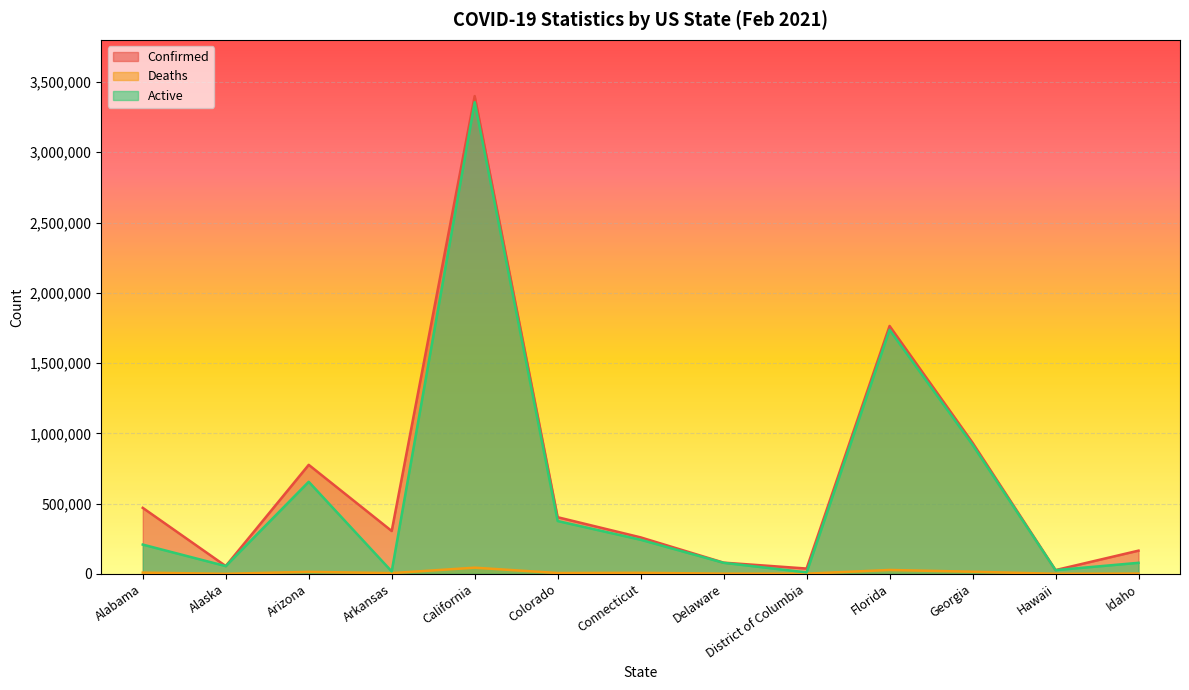

Which series changed the most between Alabama and Delaware?

Confirmed